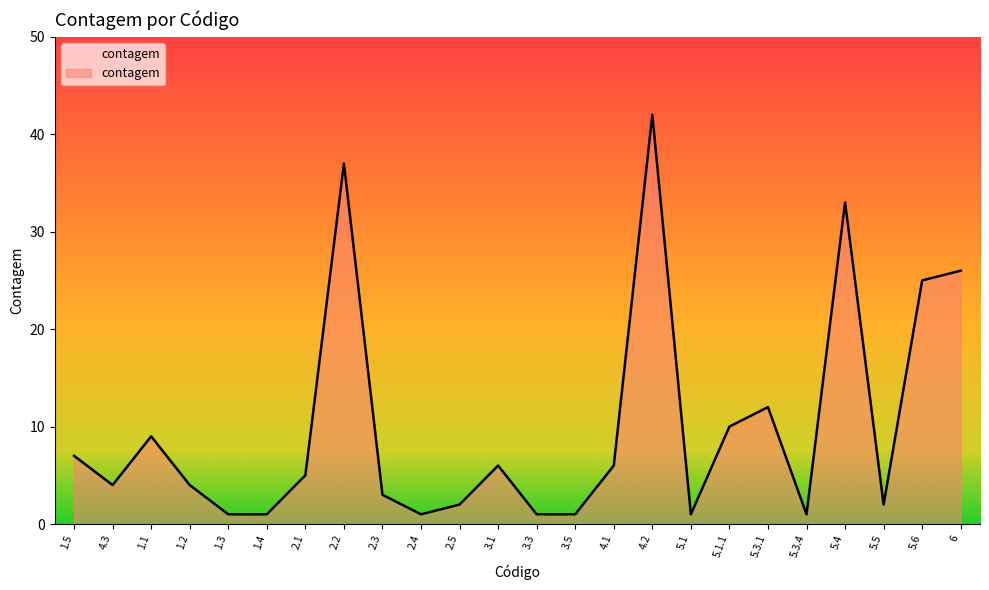

What is the approximate value at 5.1.1, to the nearest 10?

10